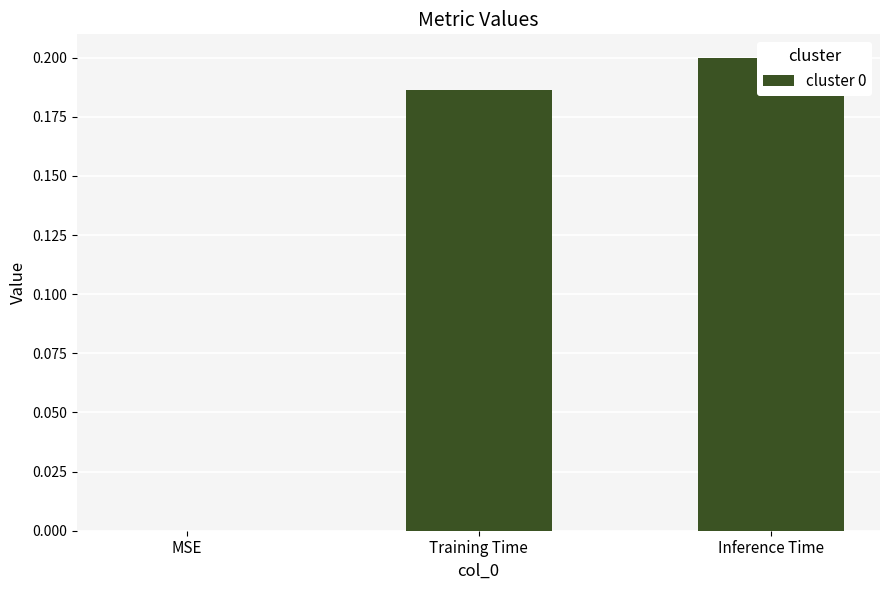

What is the sum of the values at Inference Time and MSE?

0.2